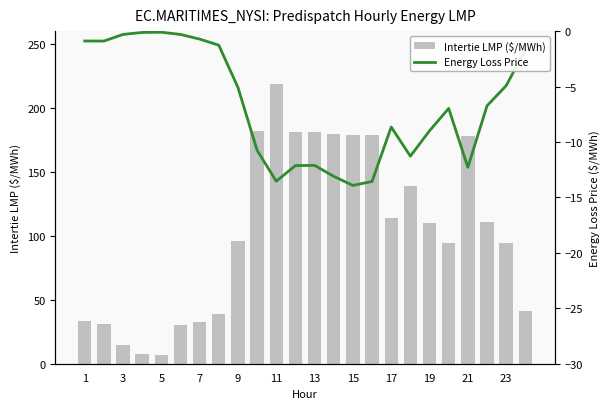

What is the lowest value of the Energy Loss Price series?

-13.9